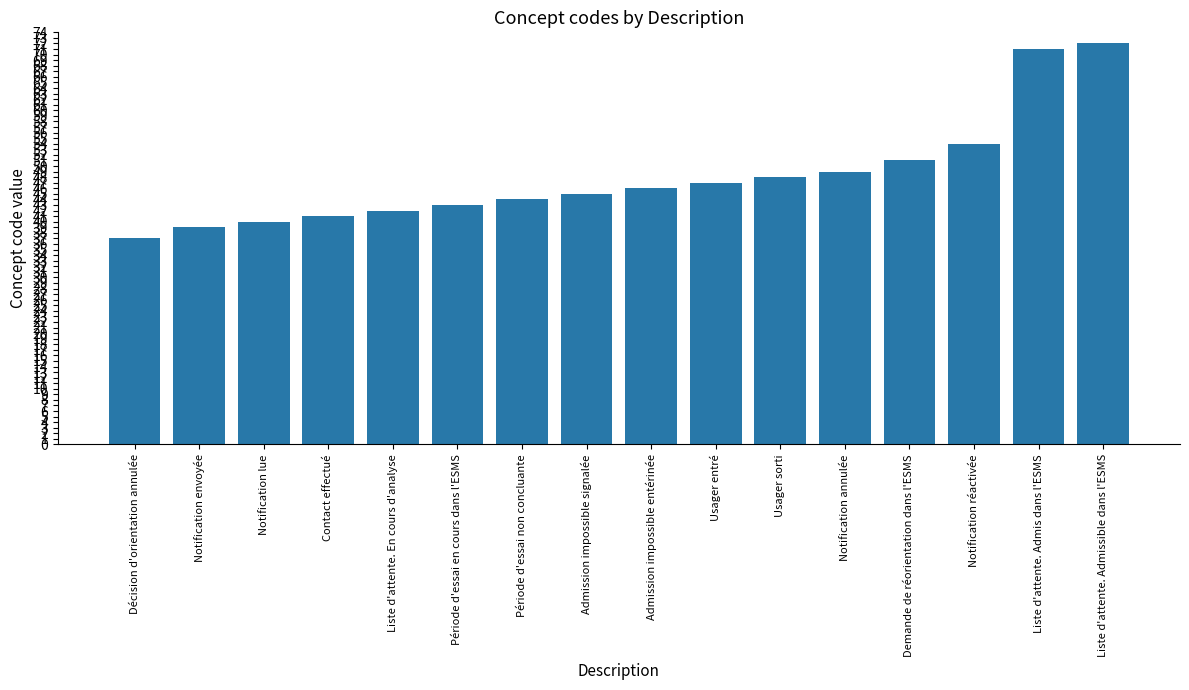

The value at Notification annulée is 73. True or false?

False